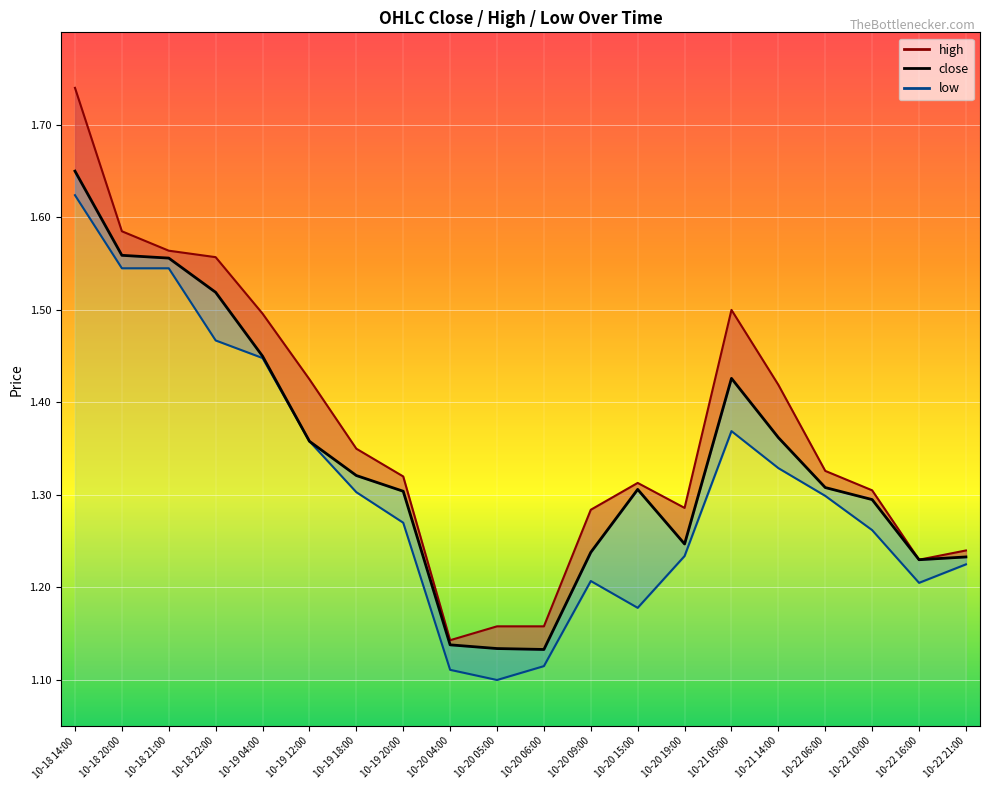

Is it true that the value at 10-22 06:00 is 1.3?

True